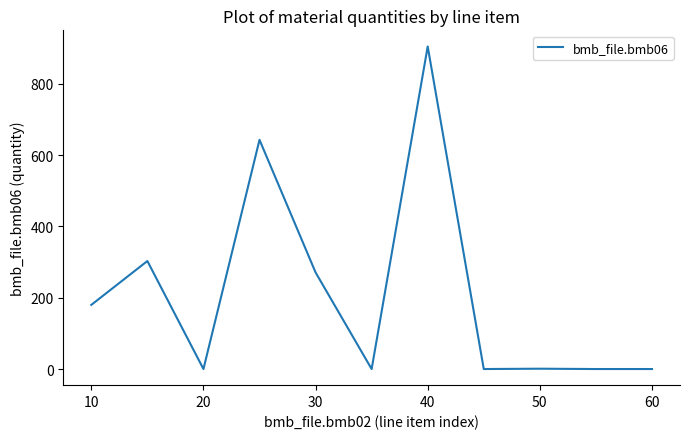

At which category does the chart reach its peak across all series?

40